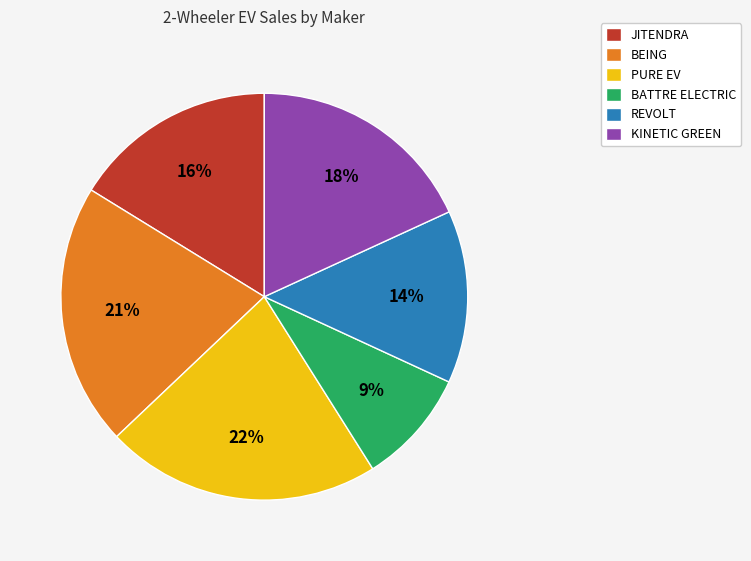

Approximately how many times larger is the value at REVOLT compared to PURE EV?

0.6